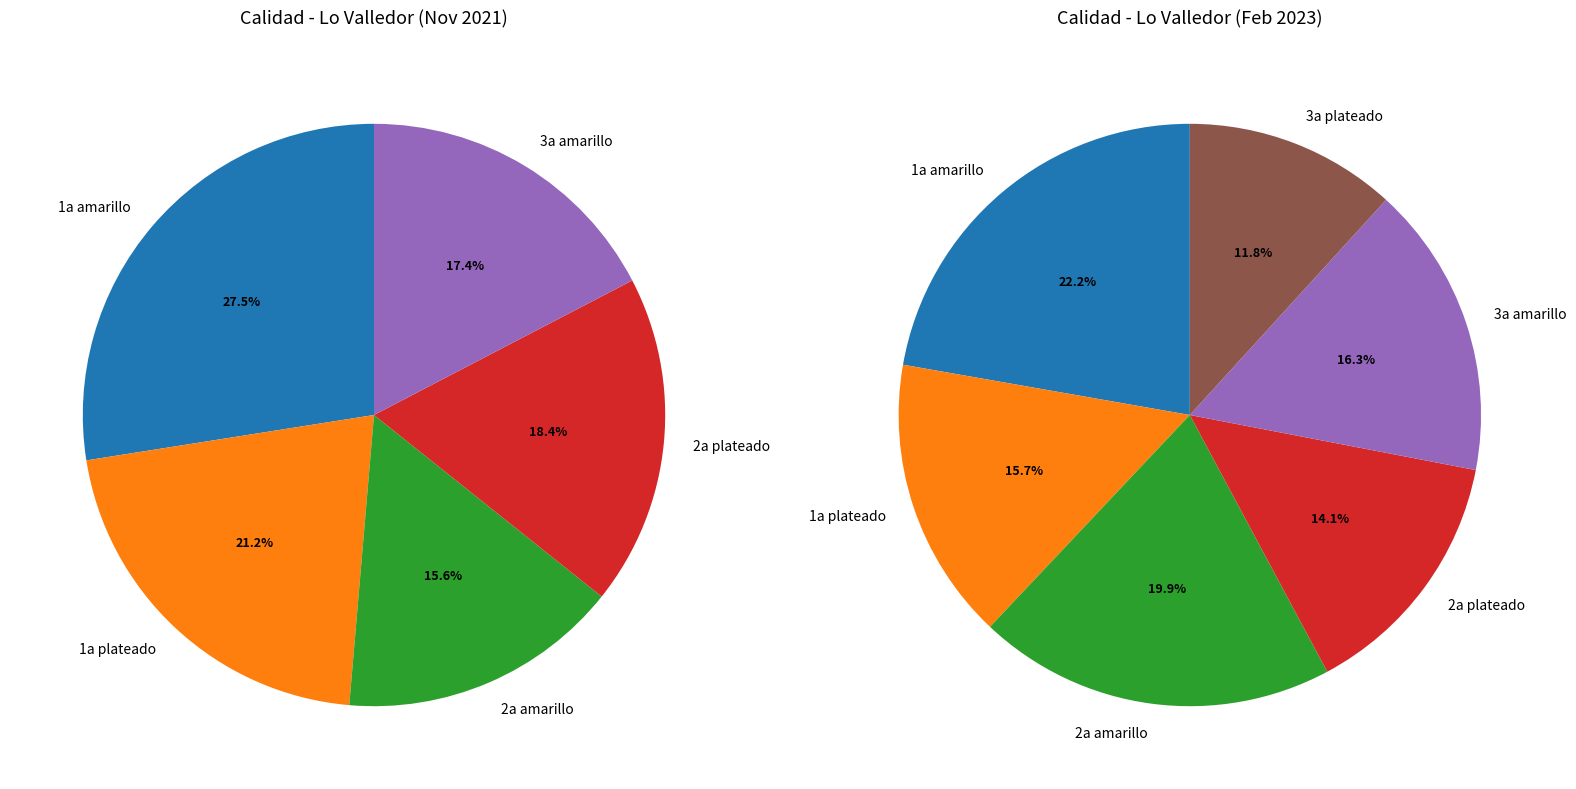

What is the ratio of the value at 3a amarillo to the value at 1a amarillo?

0.6